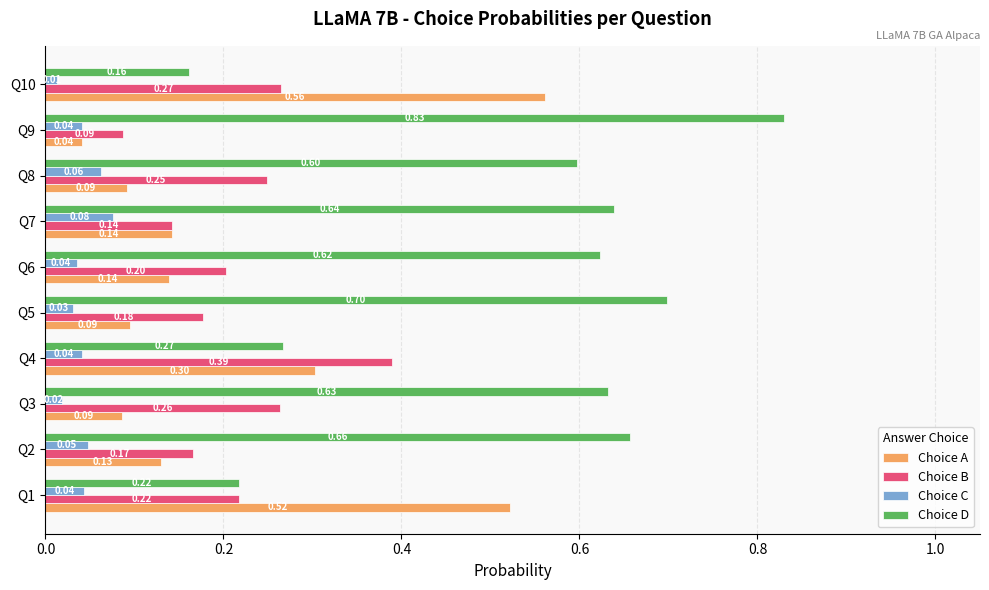

Rank the series at Q8 from lowest to highest value.

Choice C, Choice A, Choice B, Choice D